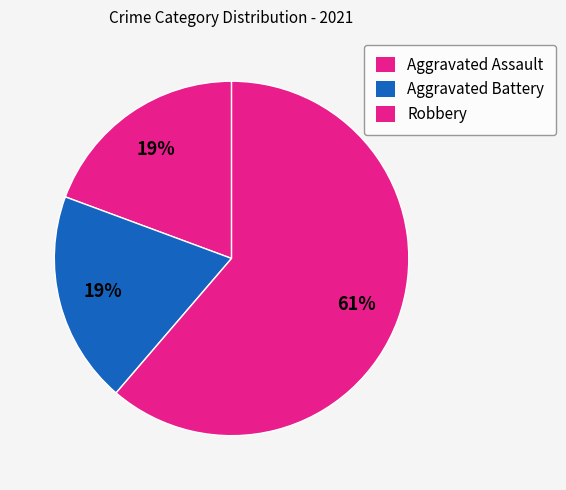

How many segments does this pie chart have?

3